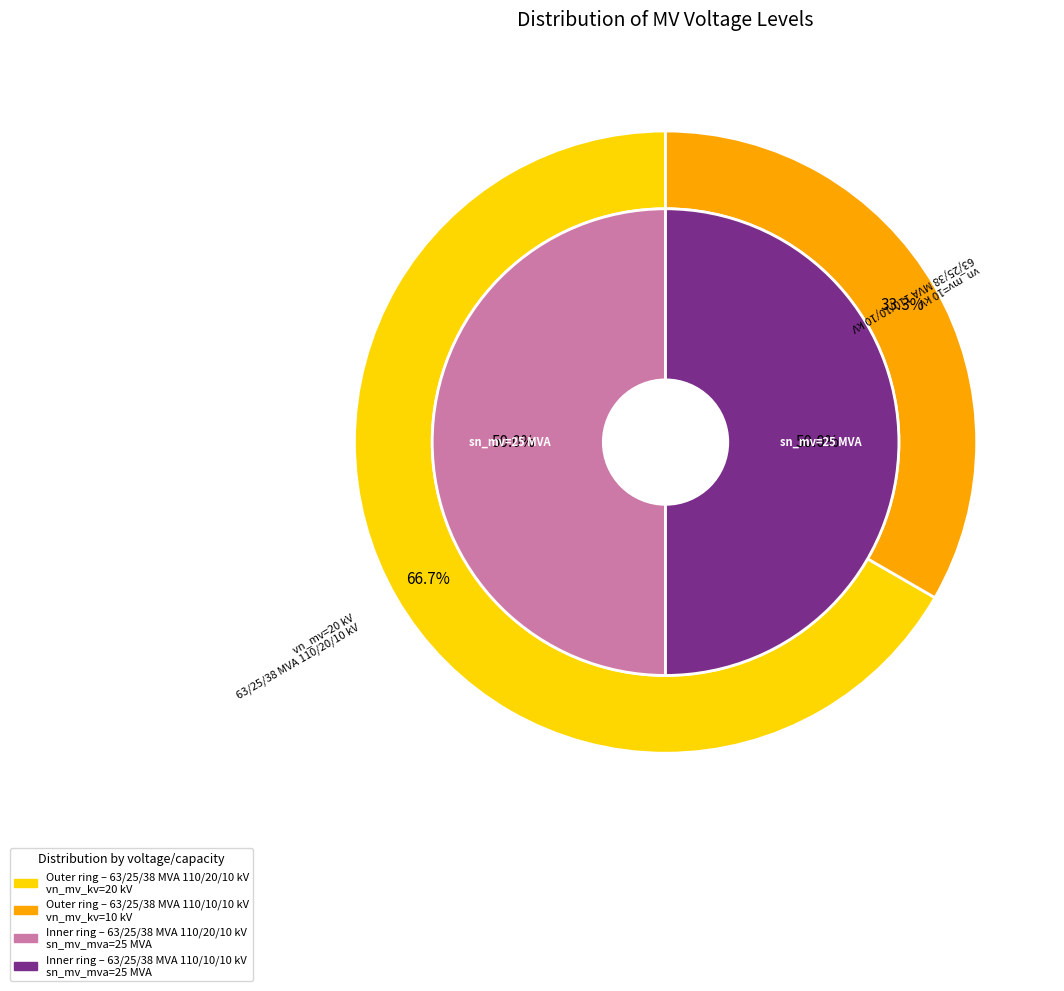

Which slice represents more than half of the pie?

63/25/38 MVA 110/20/10 kV